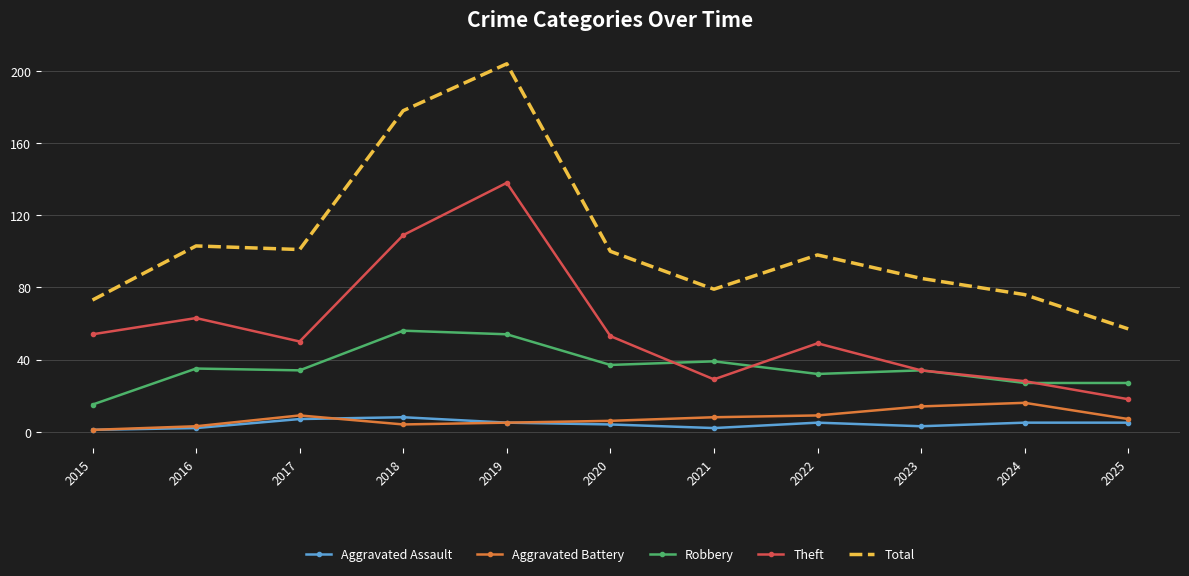

What value does the Aggravated Assault series have at 2016?

2